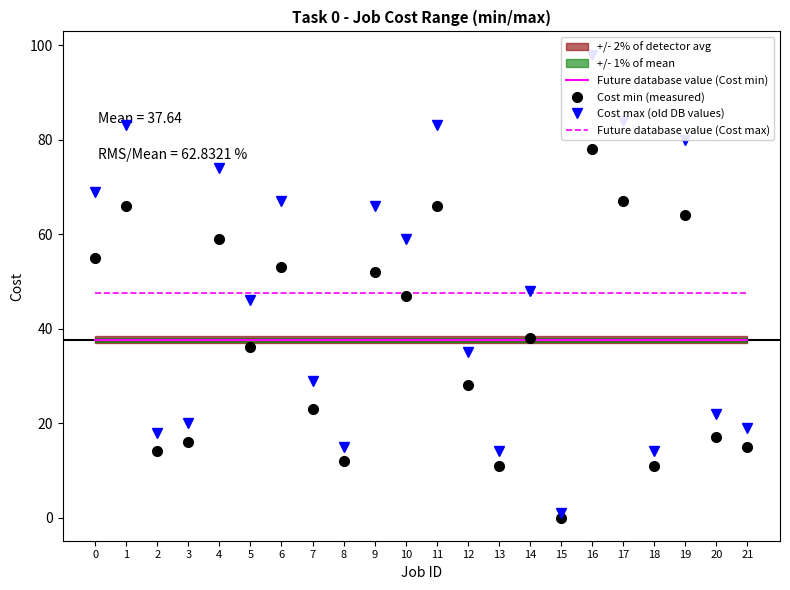

True or false: Cost max (old DB values) has more than 1 points higher than both neighbors.

True